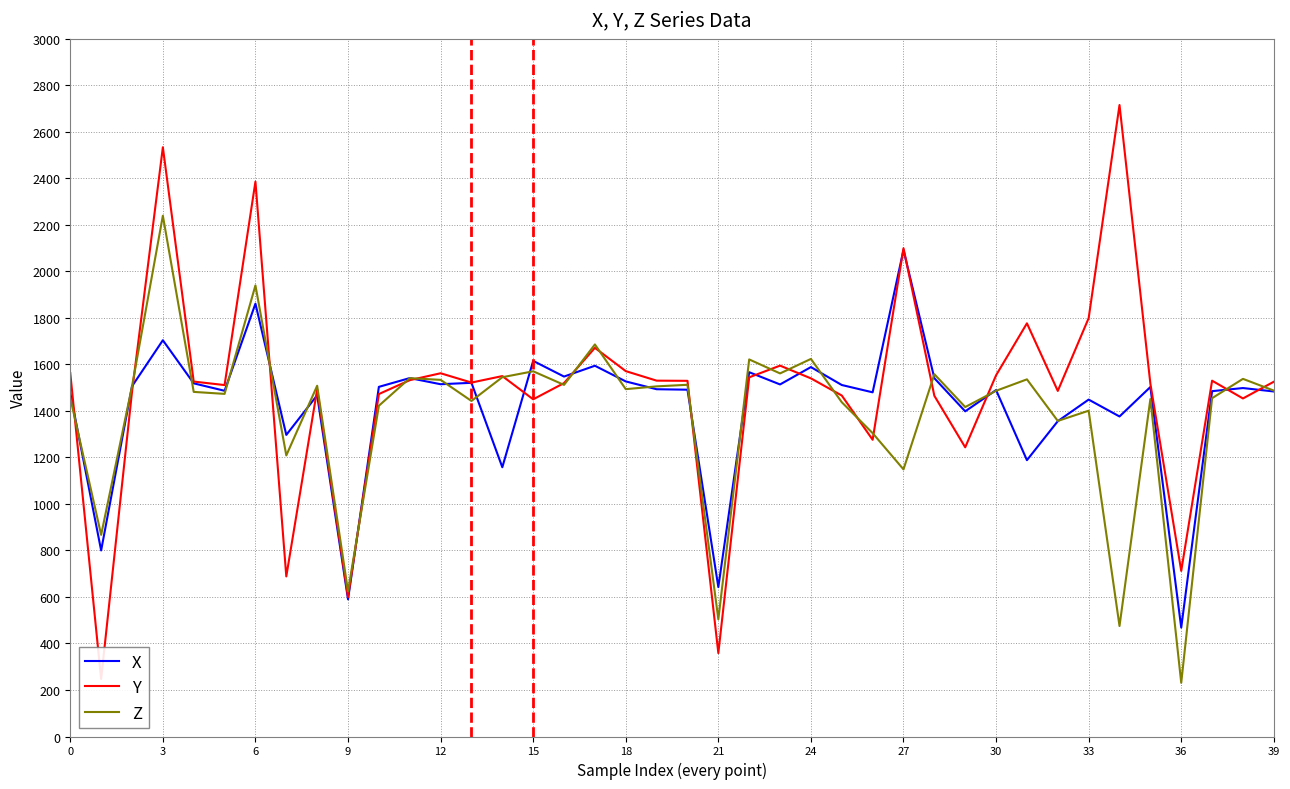

Where is the first local maximum for X?

3